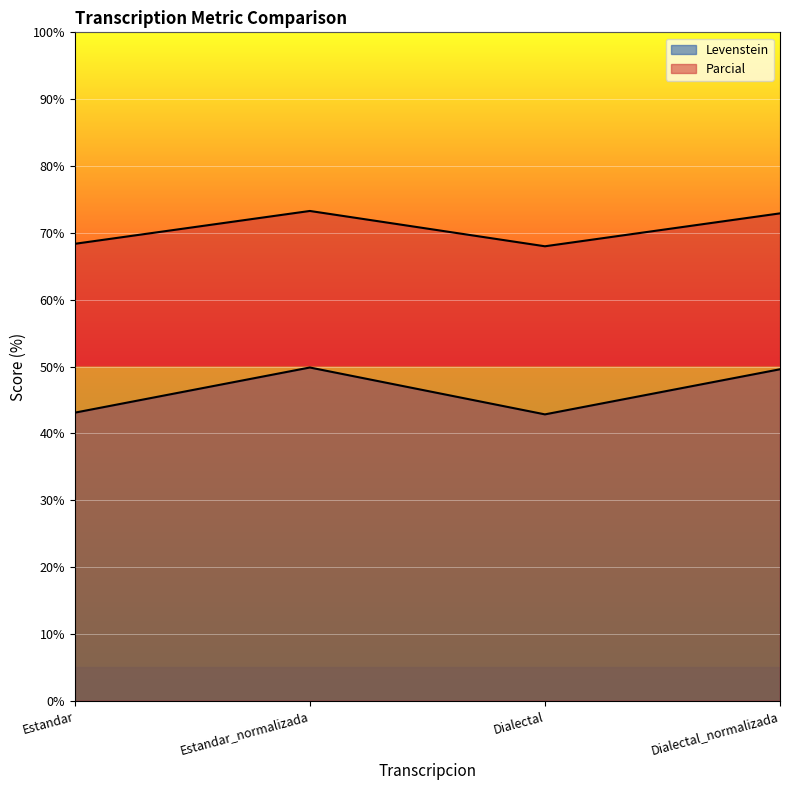

Between Estandar_normalizada and Dialectal_normalizada, which series saw the biggest shift?

Parcial